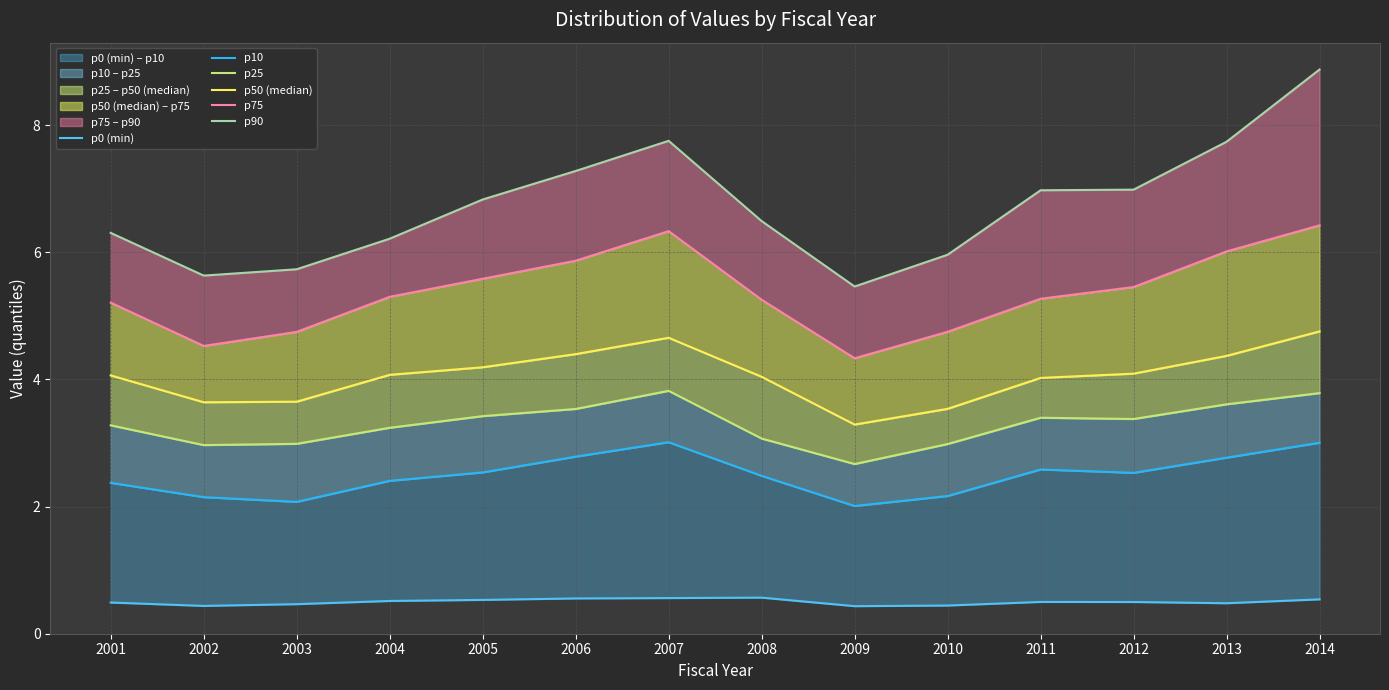

True or false: p90 and p10 intersect in this chart.

False